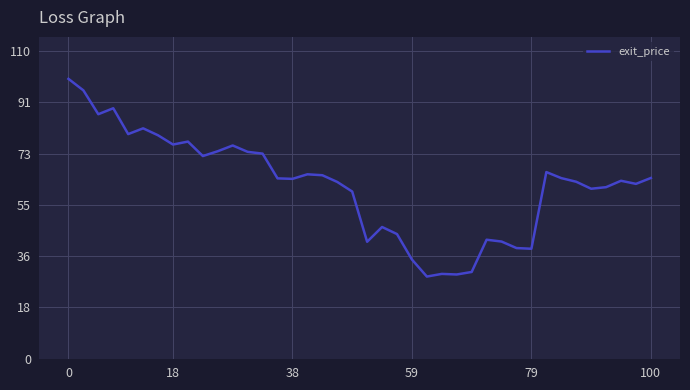

What is the smallest value displayed?

29.4